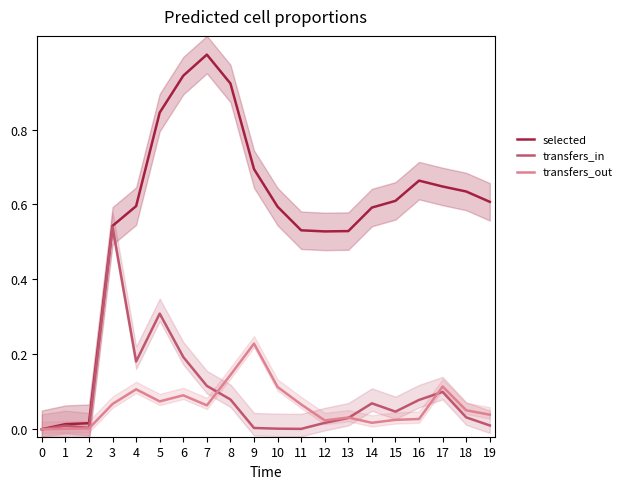

How many positive values does the selected series have?

19